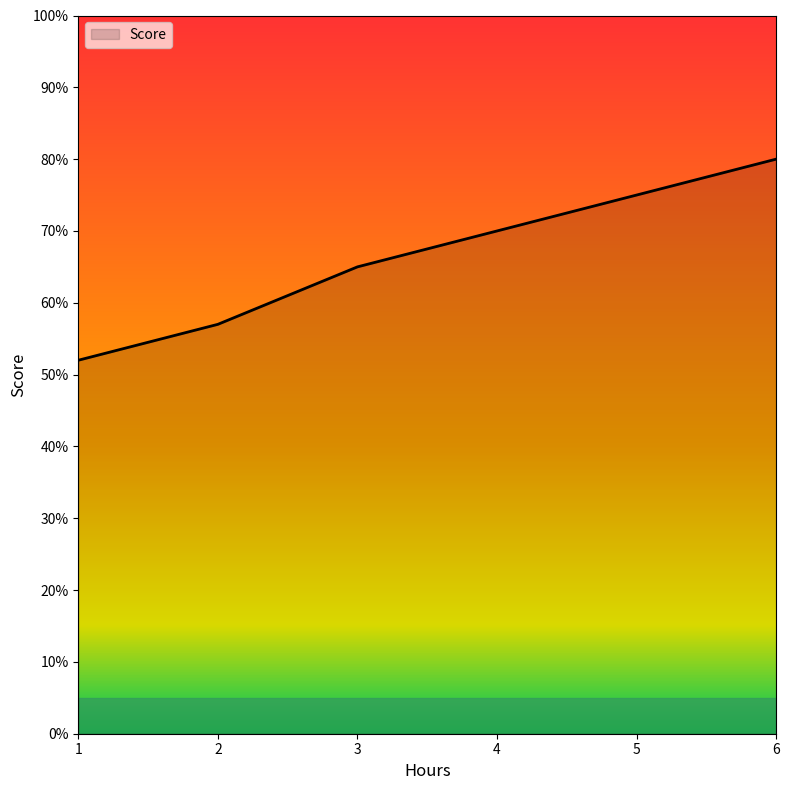

Does the chart have visible grid lines?

No